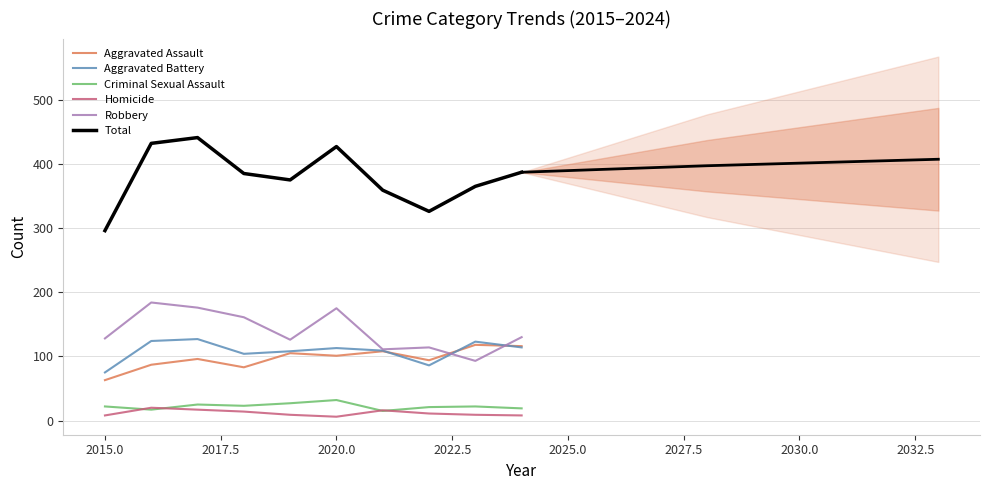

Reading left to right, transcribe all the data shown in this chart.

Aggravated Assault: 63	87	96	83	105	101	108	94	118	116
Aggravated Battery: 75	124	127	104	108	113	109	86	123	114
Criminal Sexual Assault: 22	17	25	23	27	32	15	21	22	19
Homicide: 8	20	17	14	9	6	16	11	9	8
Robbery: 128	184	176	161	126	175	111	114	93	130
Total: 296	432	441	385	375	427	359	326	365	387